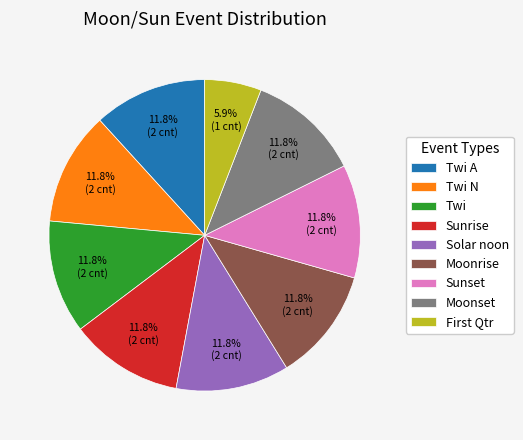

True or false: Twi A accounts for 12% of the total.

True